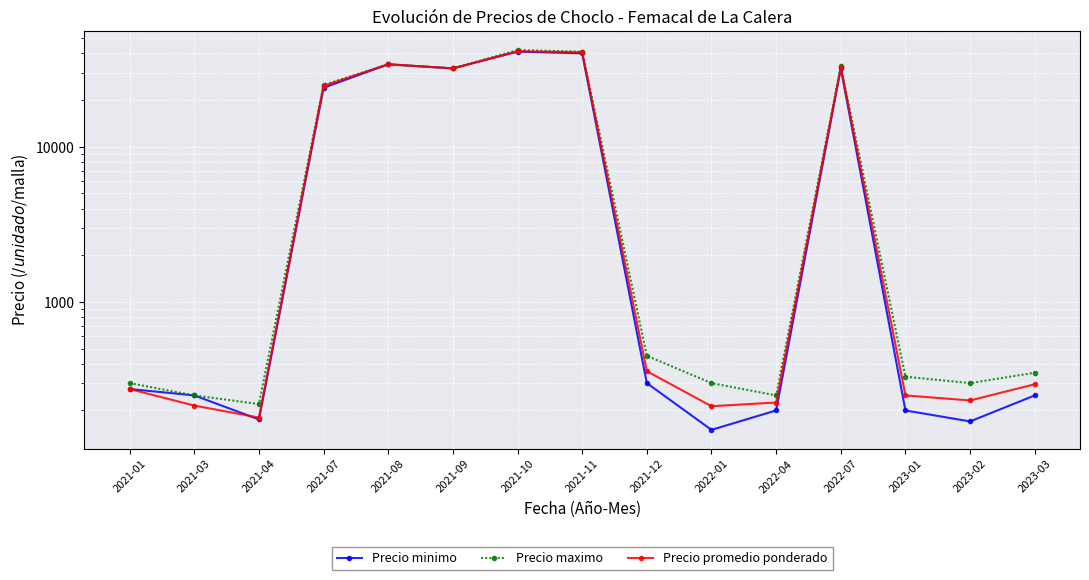

True or false: Precio maximo and Precio promedio ponderado cross at least once.

False